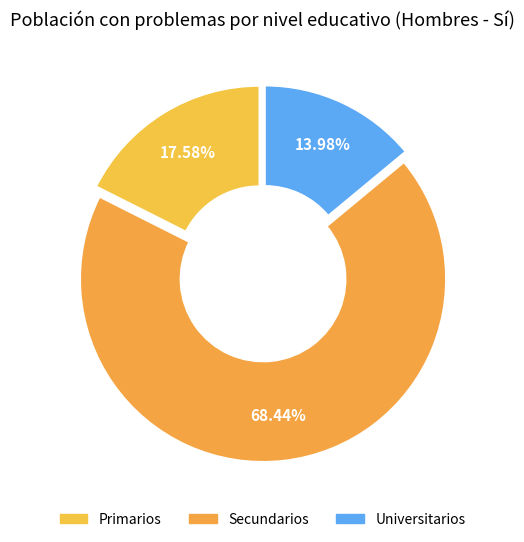

Count the number of slices in the pie.

3